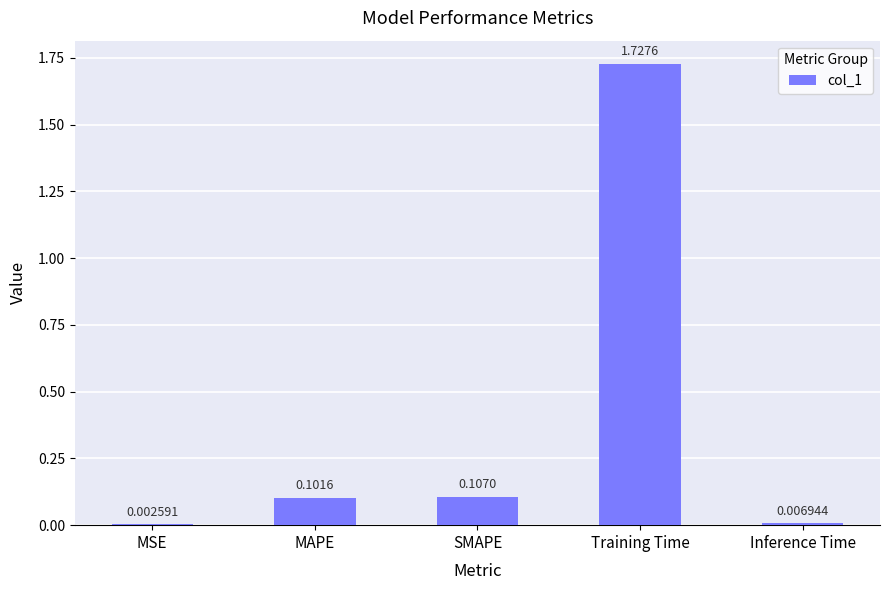

At which label is the value closest to 0?

MSE